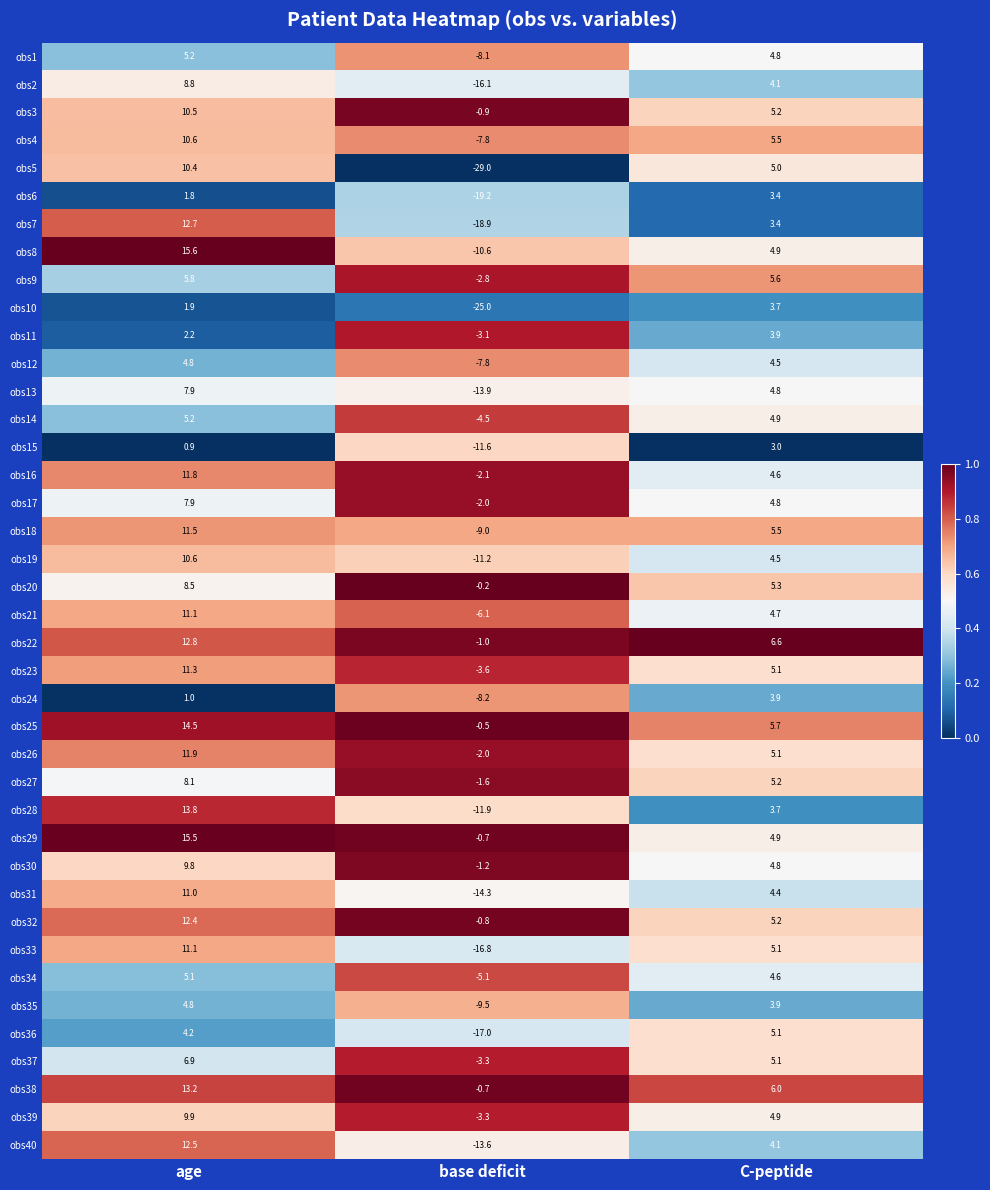

List the labels in order of obs14 value, smallest first.

base deficit, C-peptide, age